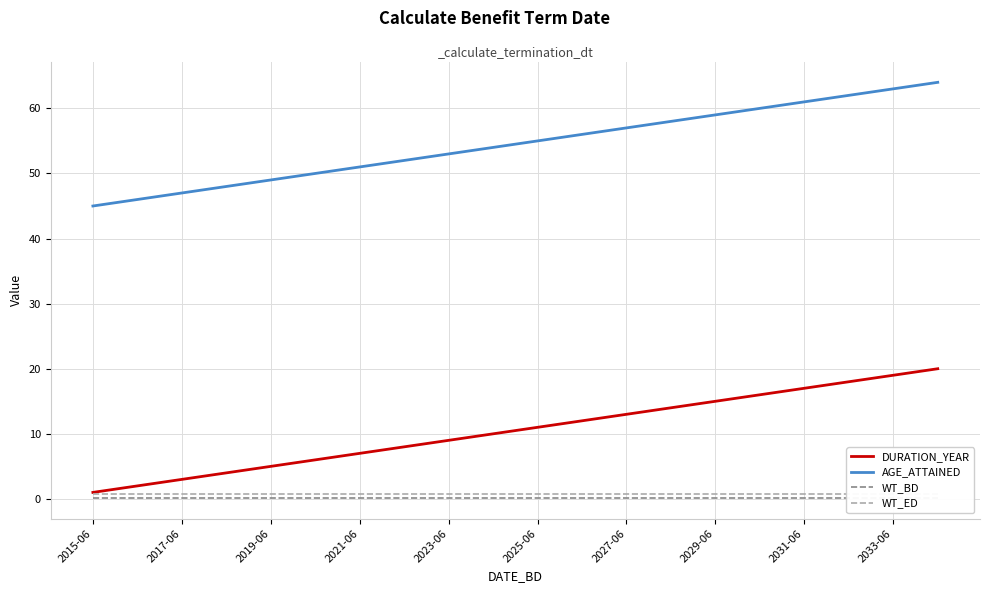

What is the maximum value for DURATION_YEAR?

20